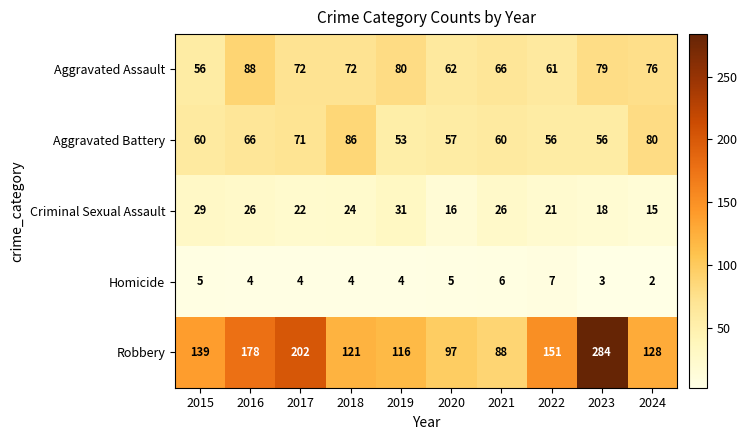

Between 2017 and 2019, which series saw the biggest shift?

Robbery